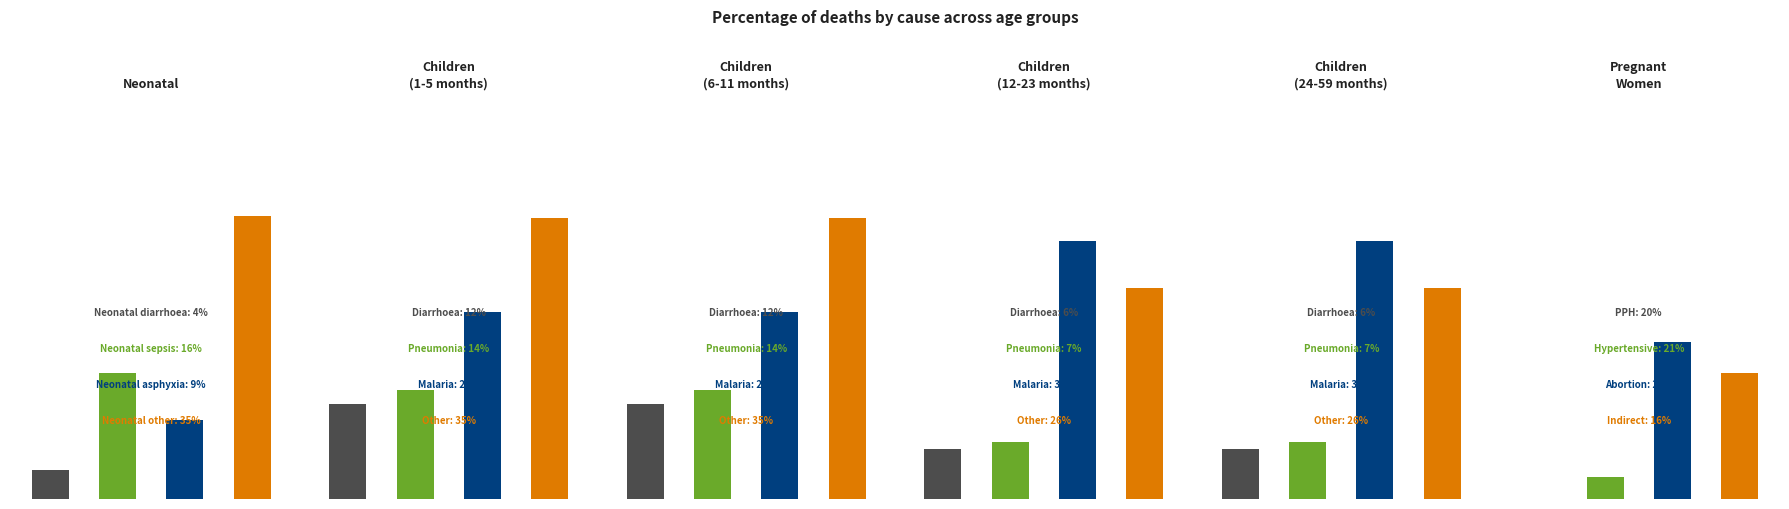

Does the chart contain stacked bars?

No